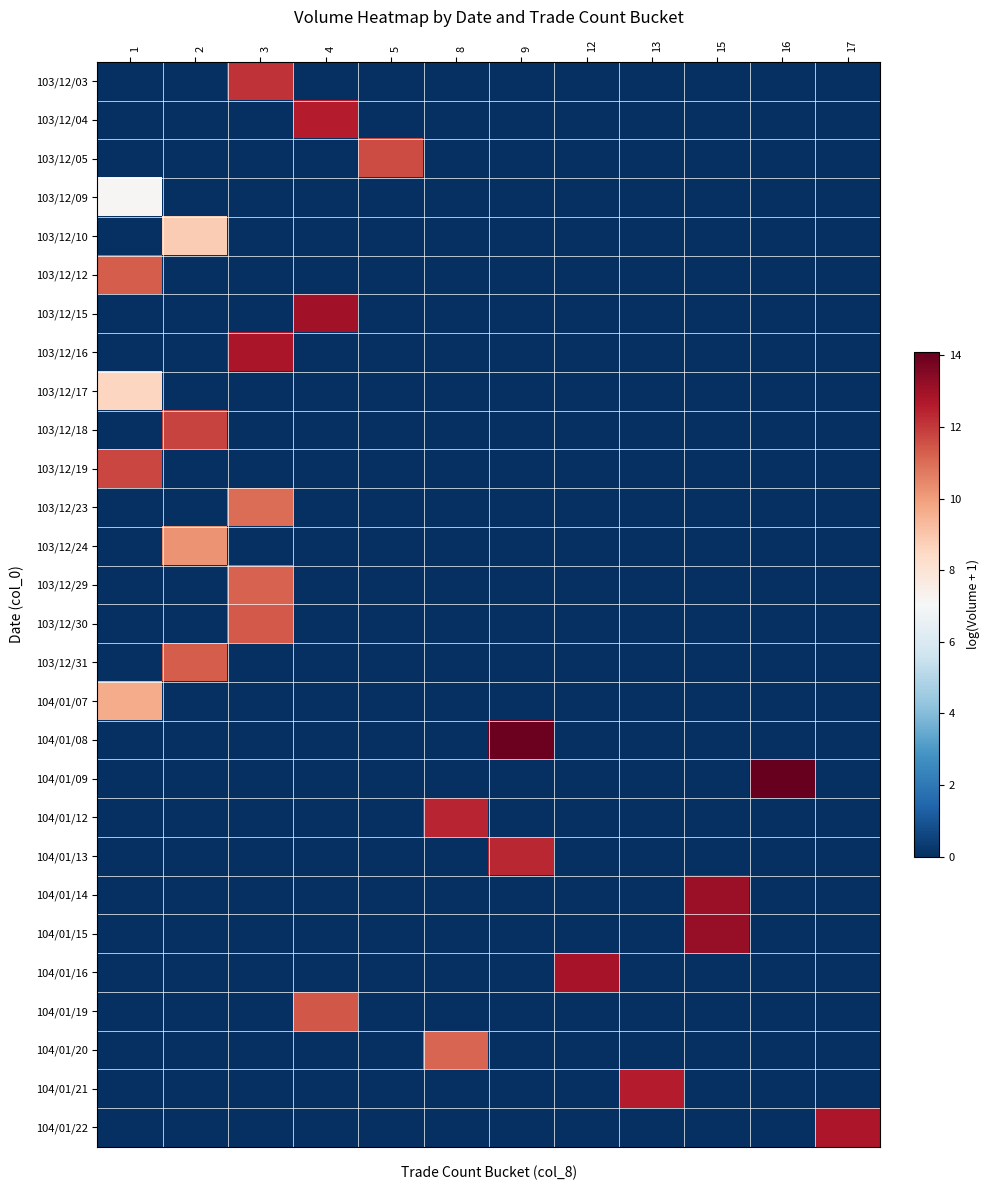

At how many categories does at least one series exceed 6?

12